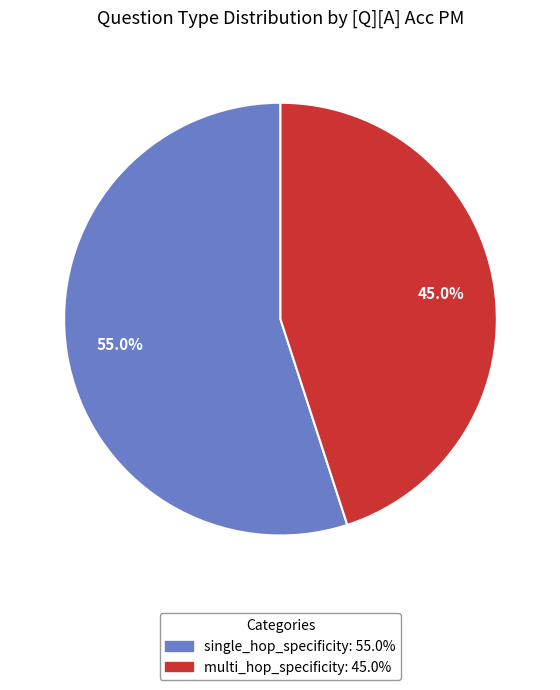

How much of the chart is everything except multi_hop_specificity?

55.0%